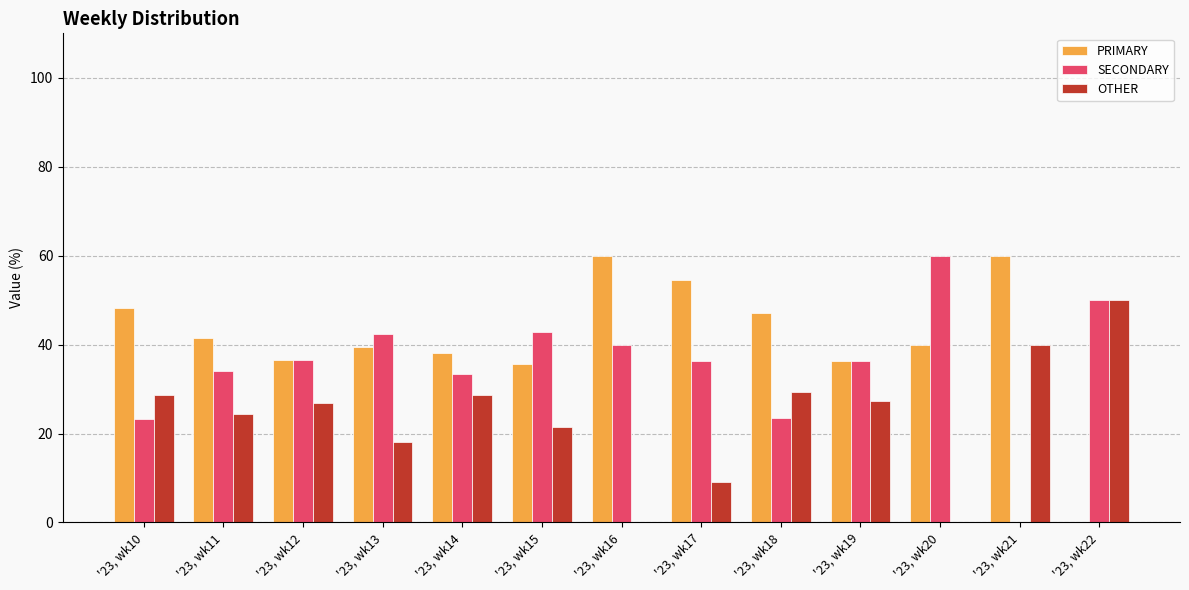

Where does the PRIMARY series first go above 40?

'23, wk10